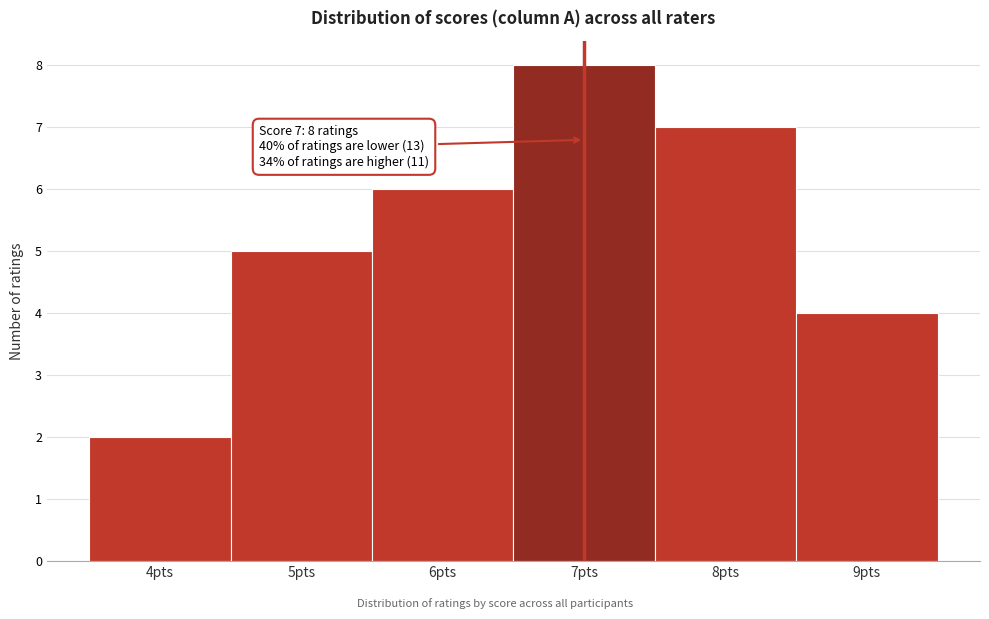

Reading right to left, list all the values displayed in this chart.

9pts=4	8pts=7	7pts=8	6pts=6	5pts=5	4pts=2